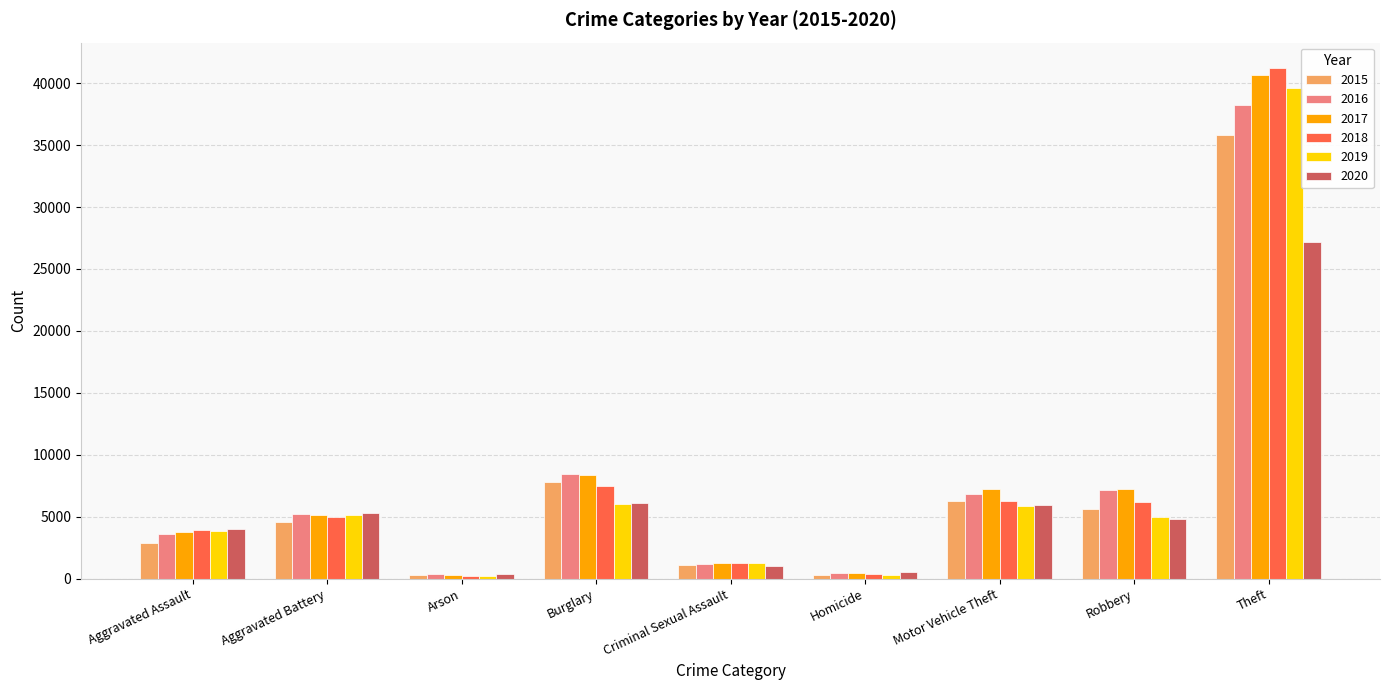

True or false: 2019 has a value of 5006 at Robbery.

True